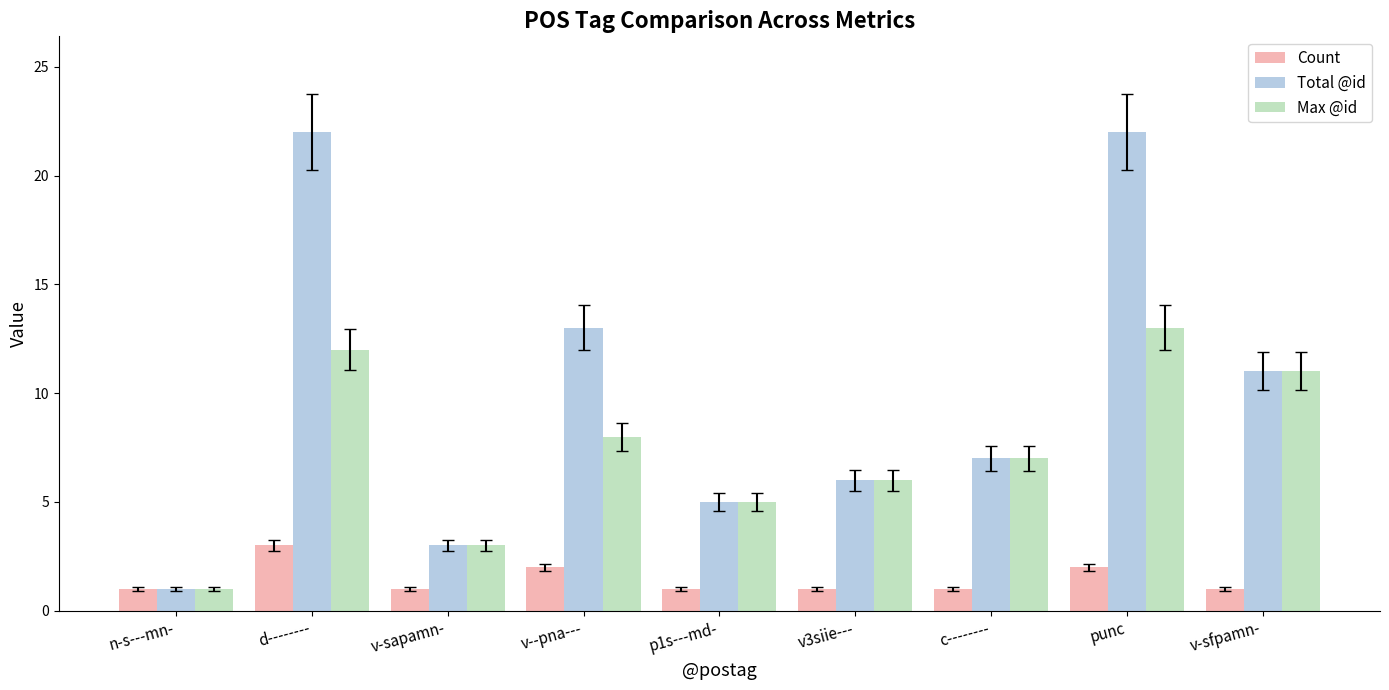

What are all the series names shown in the legend?

Count, Total @id, Max @id